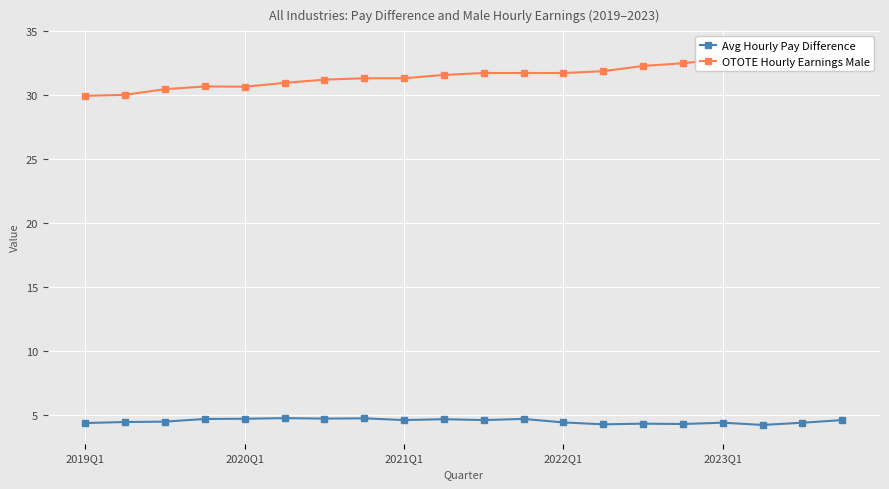

Reading left to right, transcribe all the data shown in this chart.

Avg Hourly Pay Difference: 4.4	4.5	4.5	4.7	4.7	4.8	4.8	4.8	4.6	4.7	4.6	4.7	4.5	4.3	4.4	4.3	4.4	4.3	4.4	4.6
OTOTE Hourly Earnings Male: 29.9	30.0	30.5	30.7	30.6	30.9	31.2	31.3	31.3	31.6	31.7	31.7	31.7	31.9	32.3	32.5	32.8	32.8	33.2	33.6